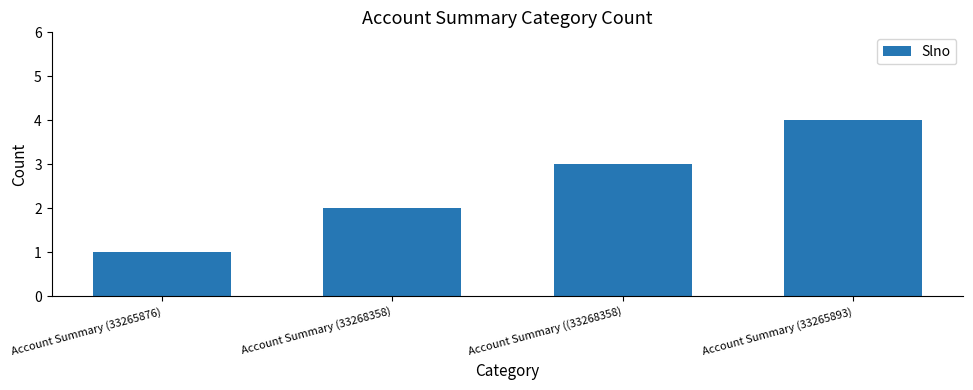

What is the change in value from Account Summary (33268358) to Account Summary (33265893)?

+2